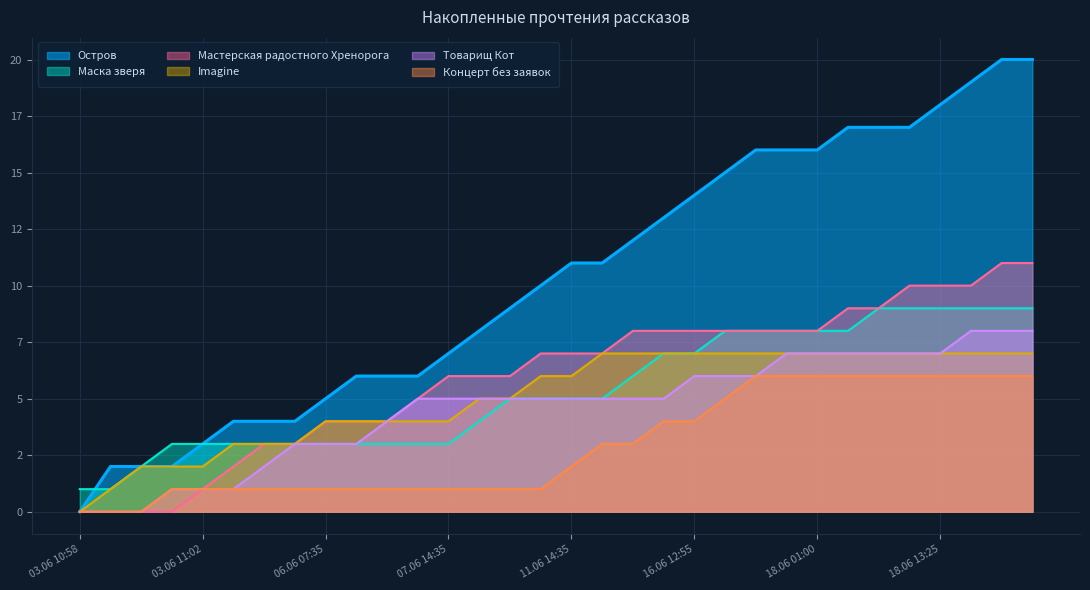

True or false: Мастерская радостного Хренорога and Imagine intersect in this chart.

False